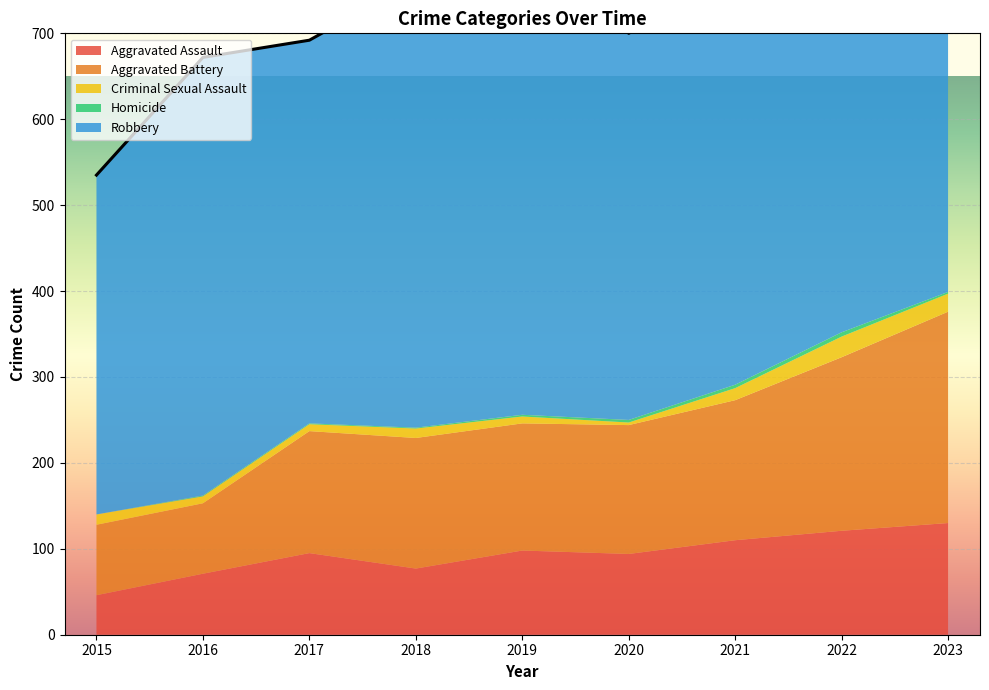

Which label corresponds to the largest value in the chart?

2019